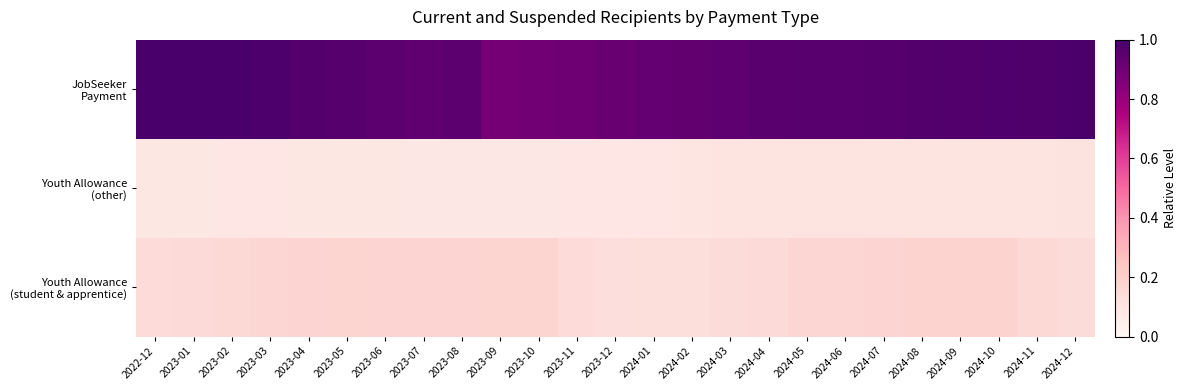

Which series has the largest range (max minus min)?

JobSeeker Payment